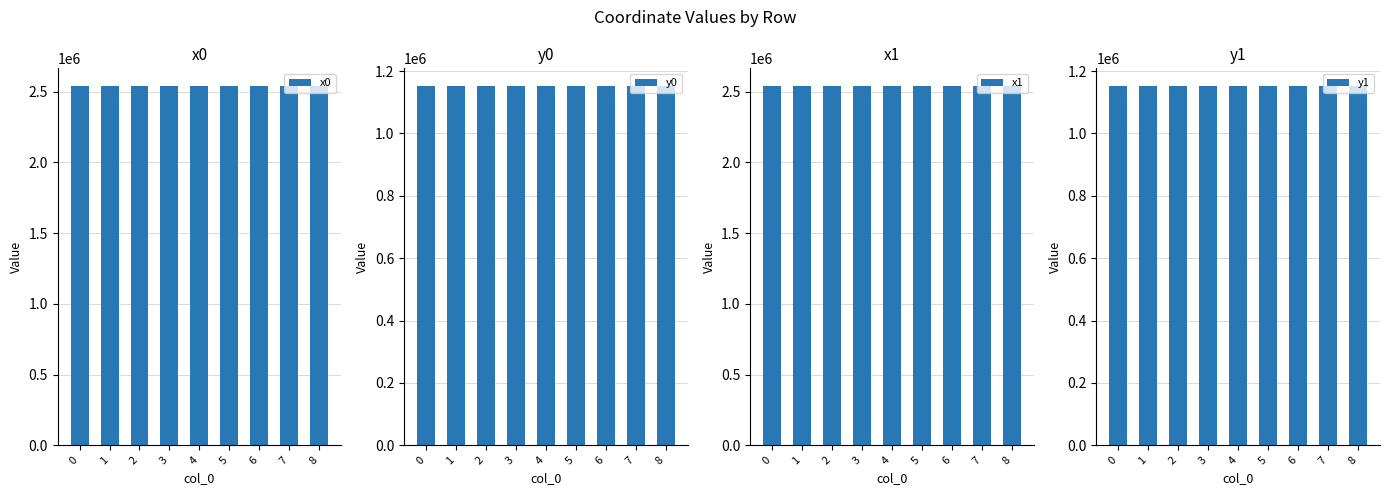

Is it true that y1 equals 1842857.3 at 7?

False